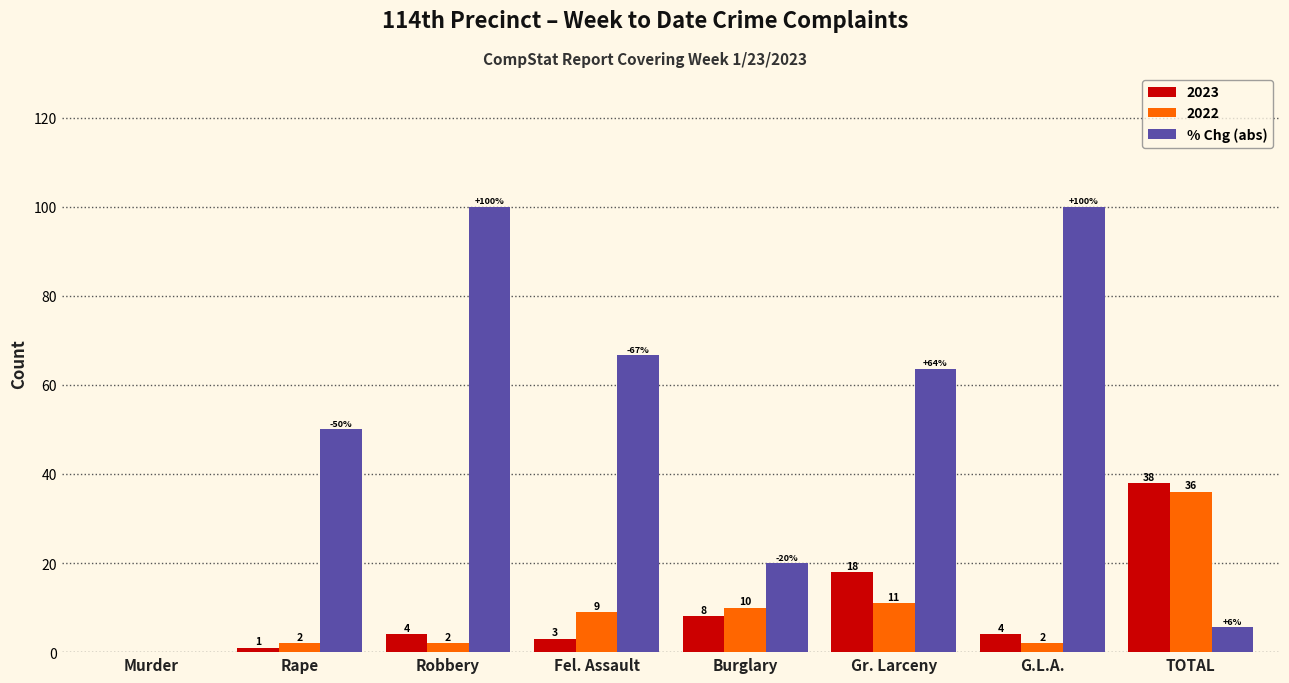

What is the approximate value of 2023 at TOTAL?

38.0